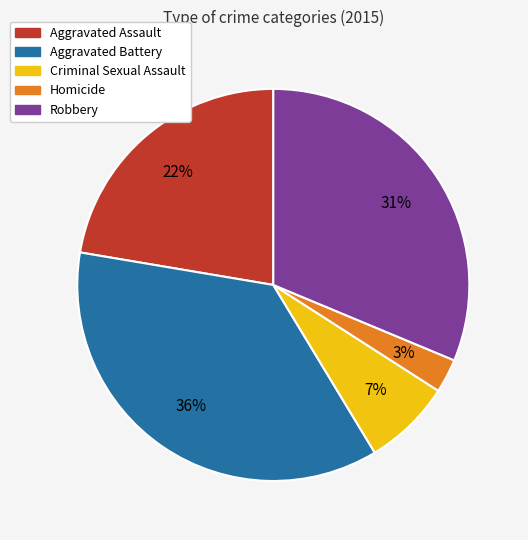

What percentage is the Aggravated Battery slice, to the nearest percent?

36%